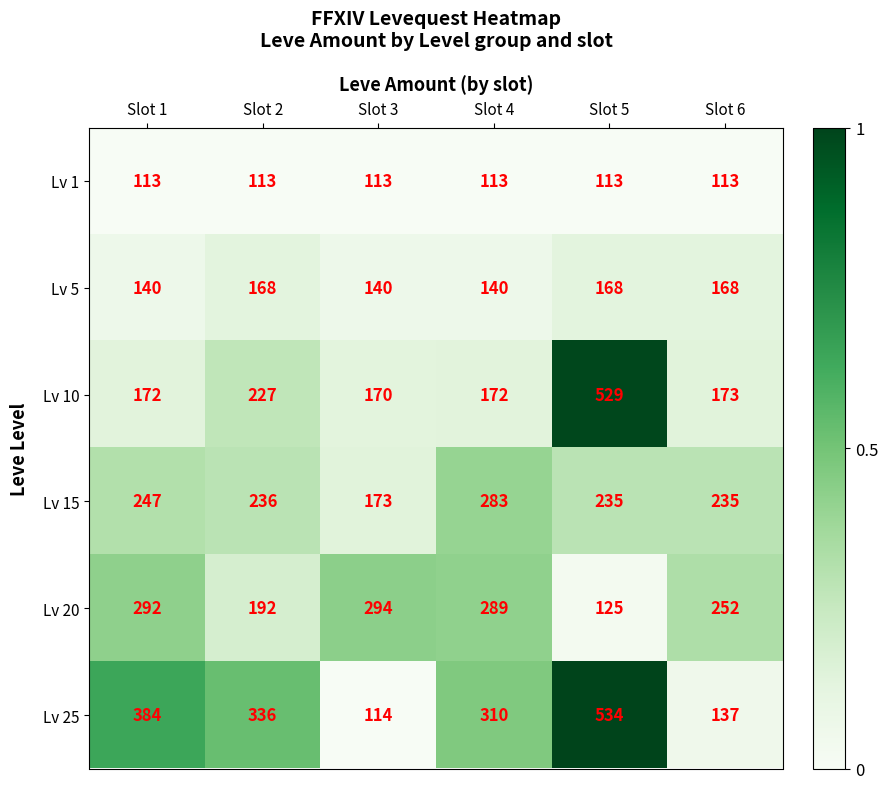

The Lv 15 series shows 235 at Slot 5. True or false?

True